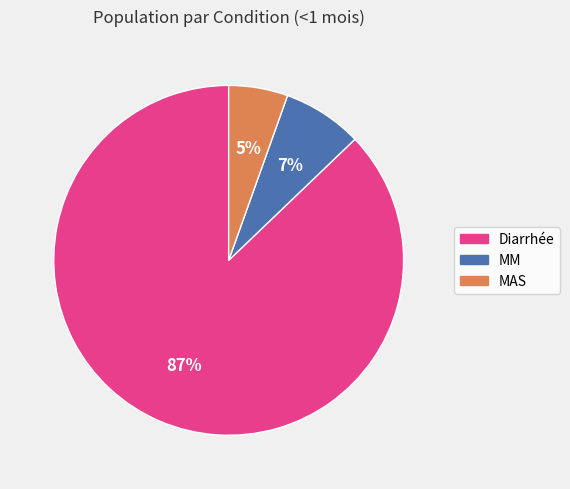

Is there a majority slice in this chart?

Yes